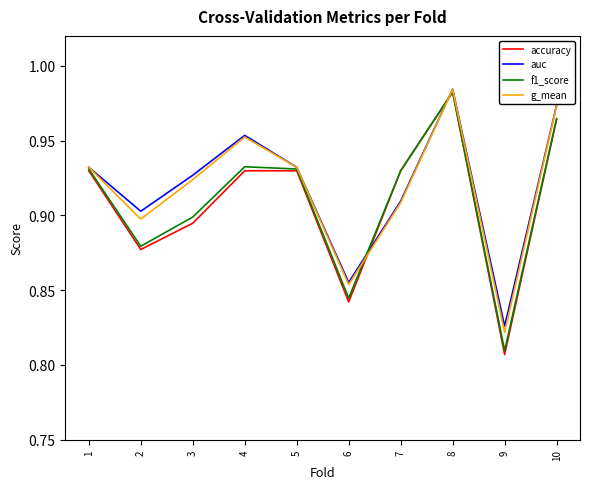

The value of auc at 1 is 1.4. True or false?

False